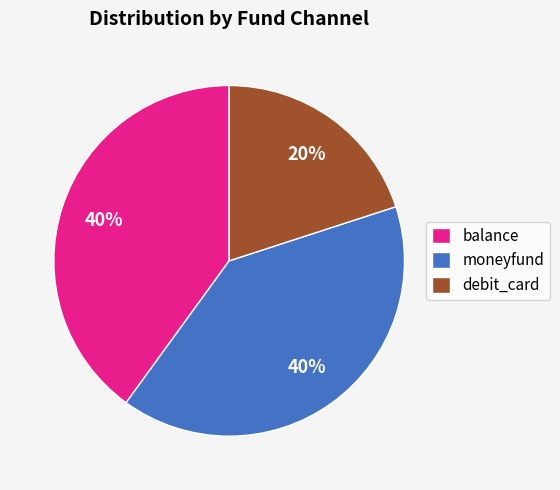

To the nearest percent, what is the combined percentage of debit_card and balance?

60%